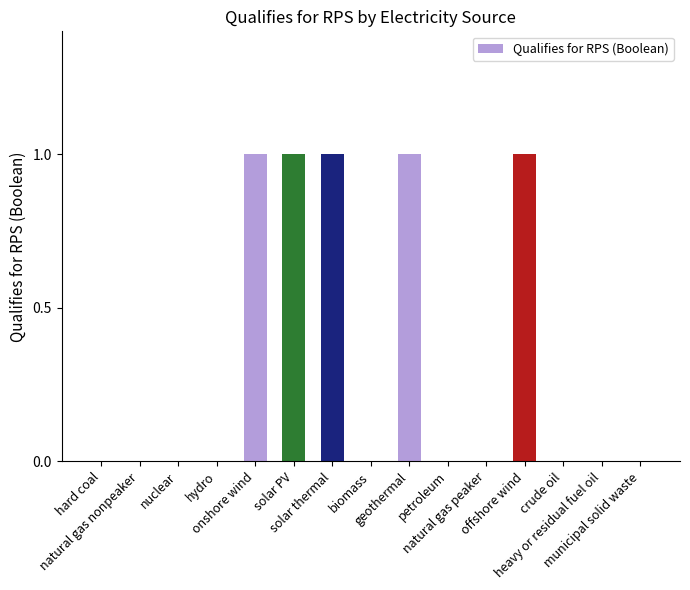

What is the sum of the values at nuclear and onshore wind?

1